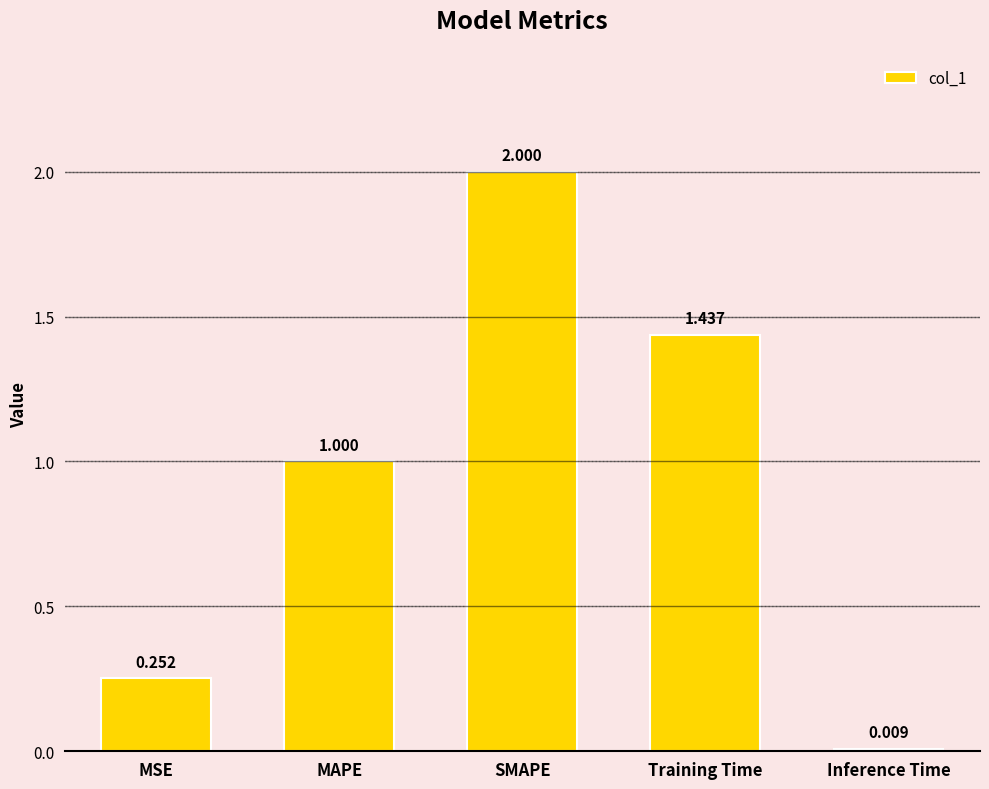

How many distinct data groups are displayed?

1